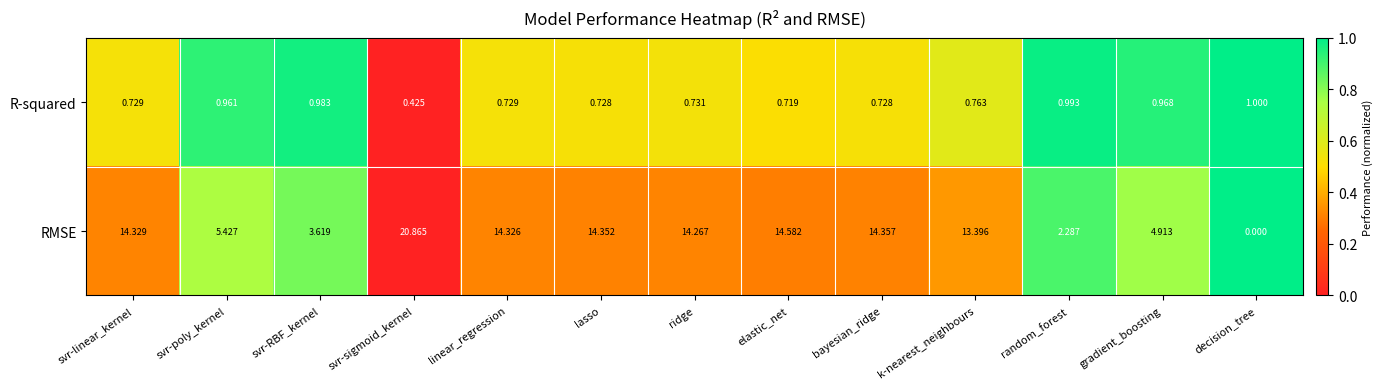

Which category has the highest value across all series?

svr-sigmoid_kernel